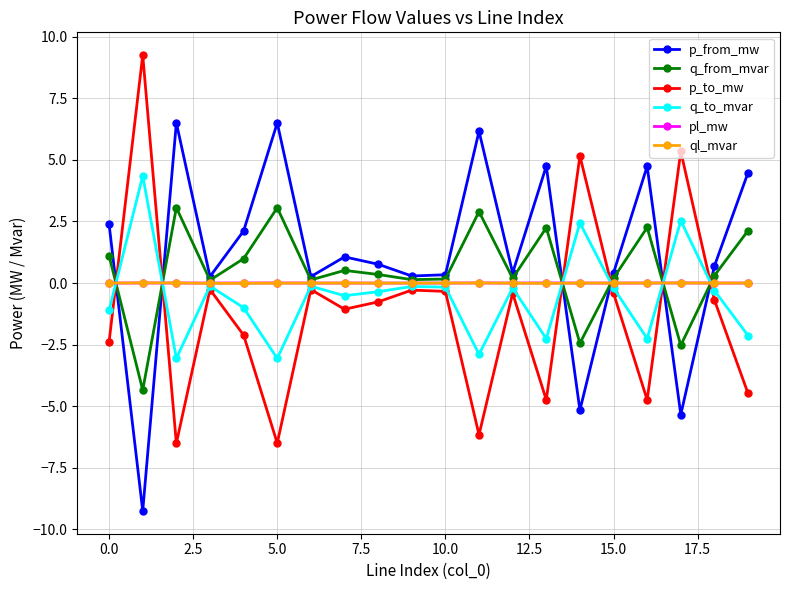

At how many categories does at least one series exceed -2?

20